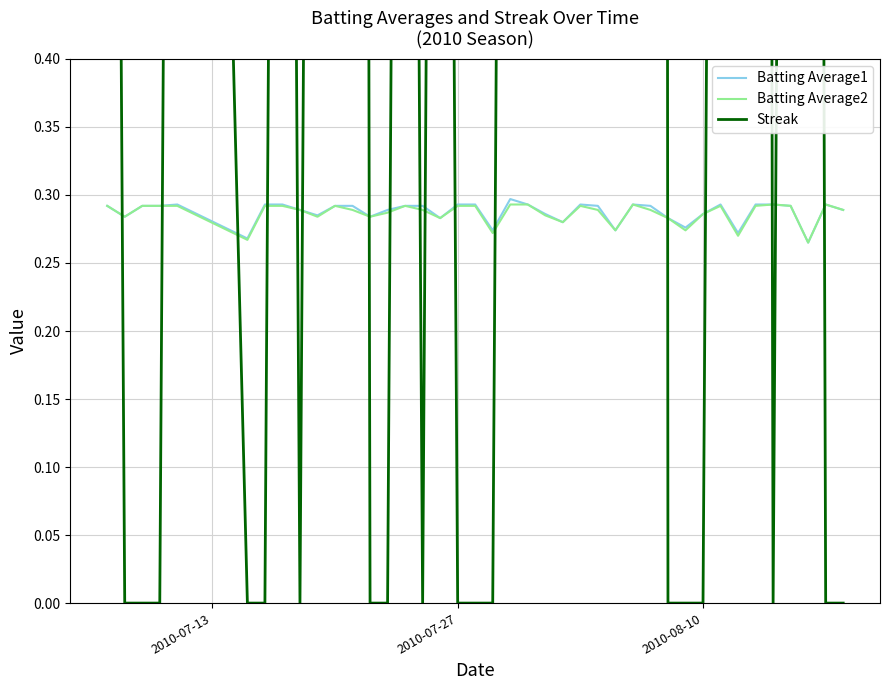

How many categories are shown in the chart?

40